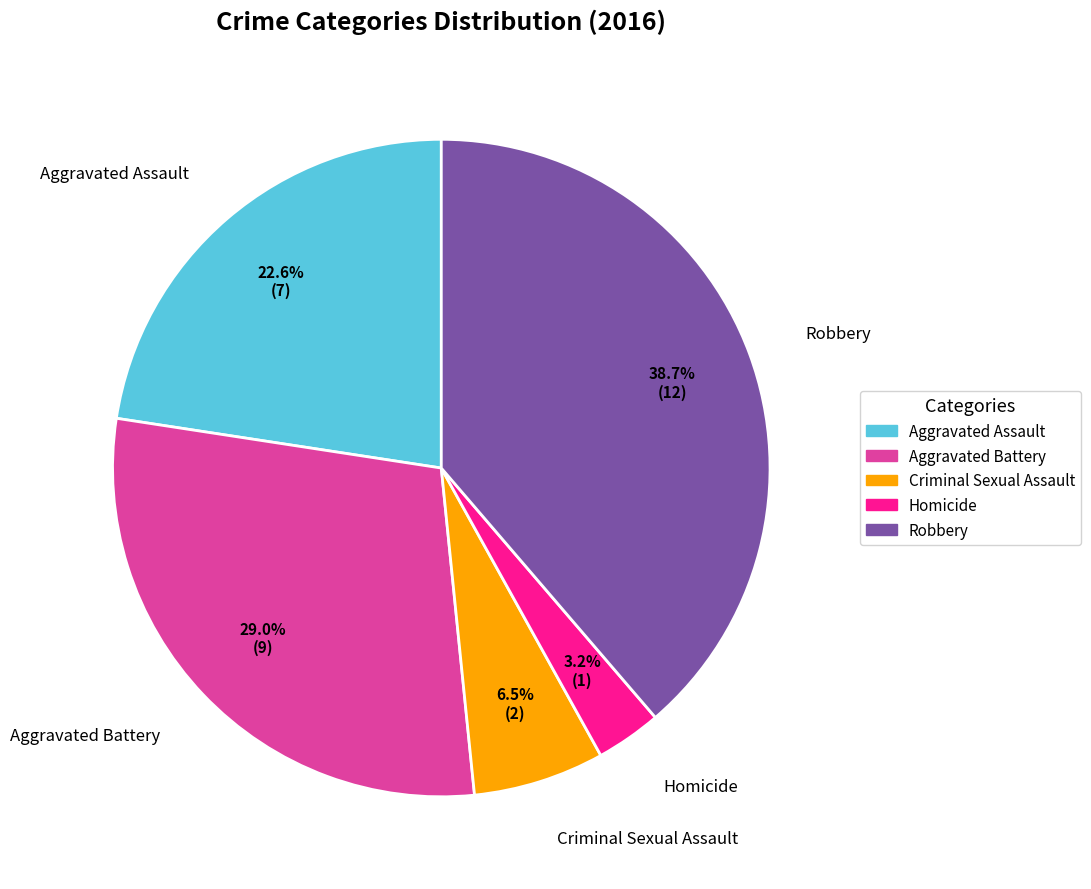

True or false: Criminal Sexual Assault accounts for 1% of the total.

False